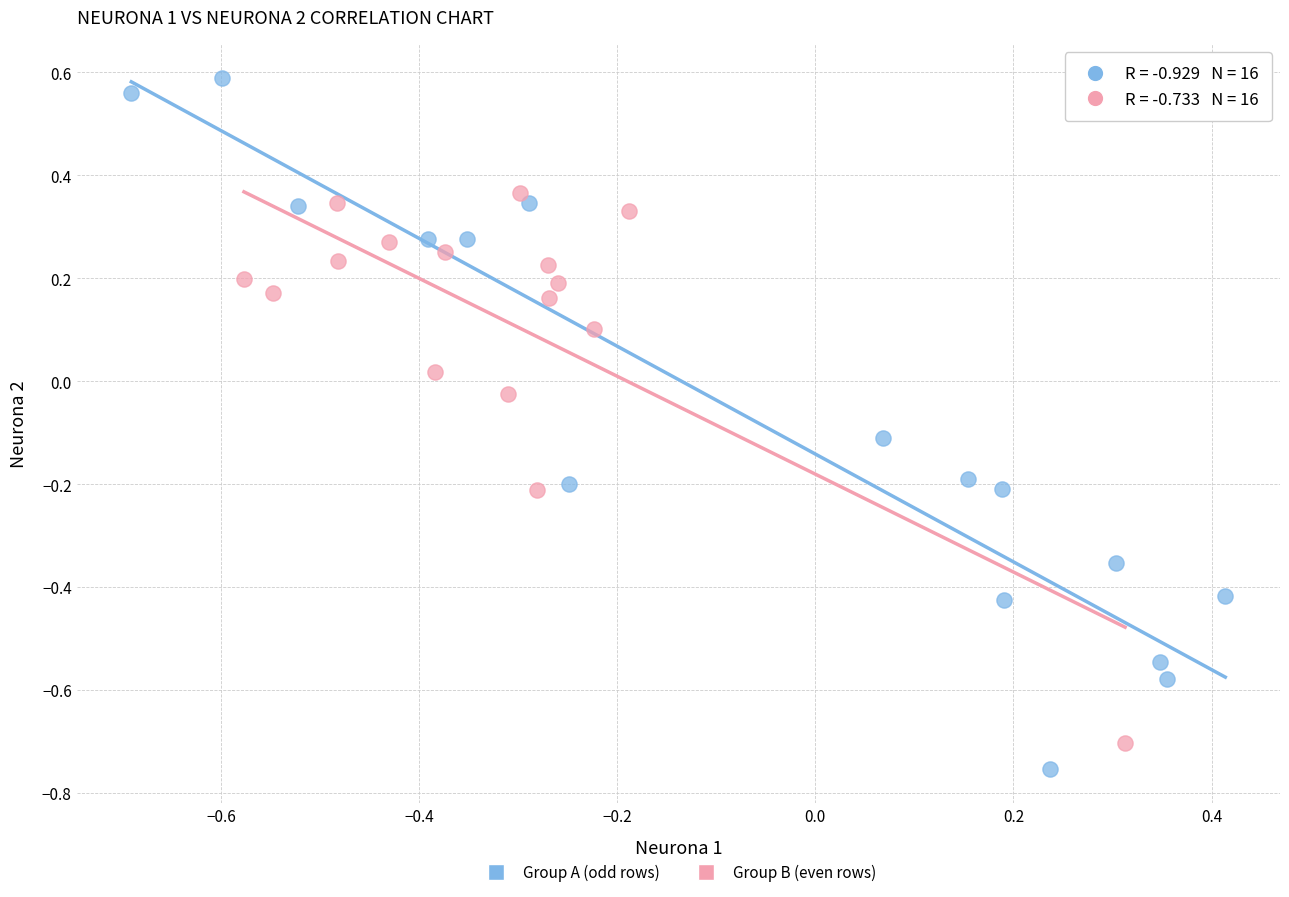

Which series has the largest Y range (max minus min)?

Group A (odd rows)